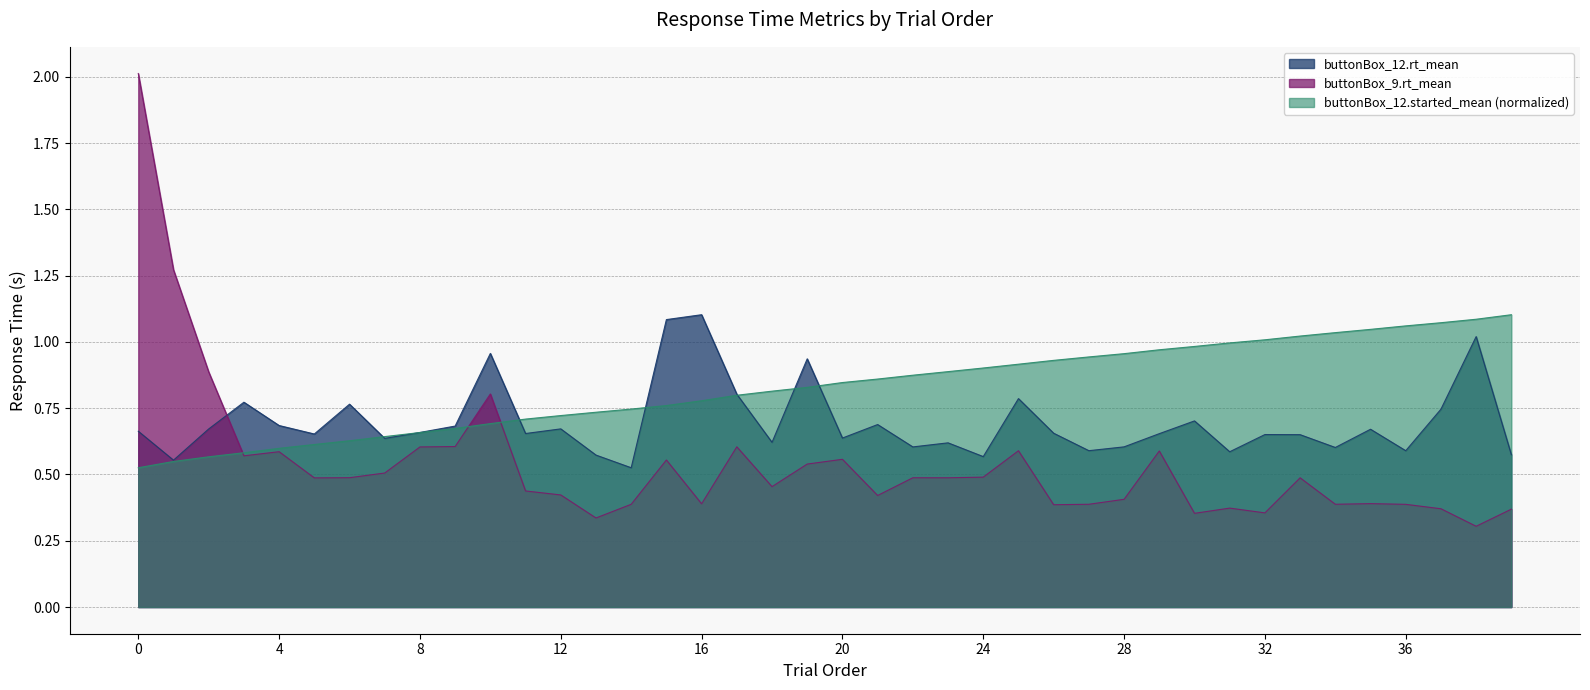

Count the number of data series in this chart.

3